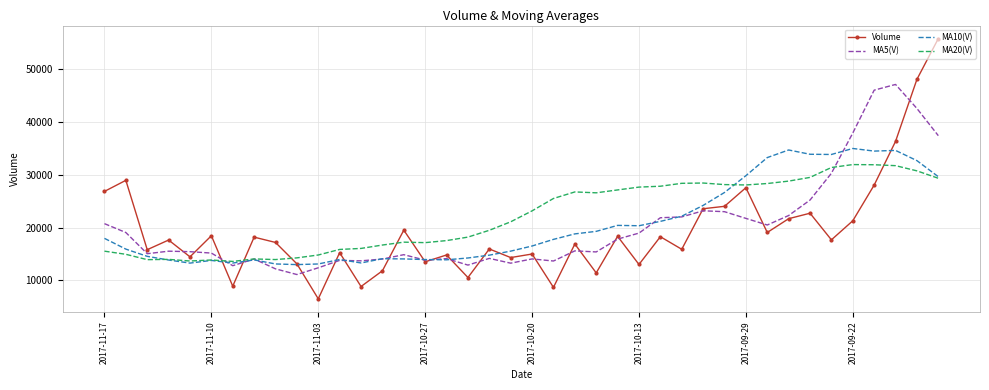

What is the minimum value for Volume?

6510.1